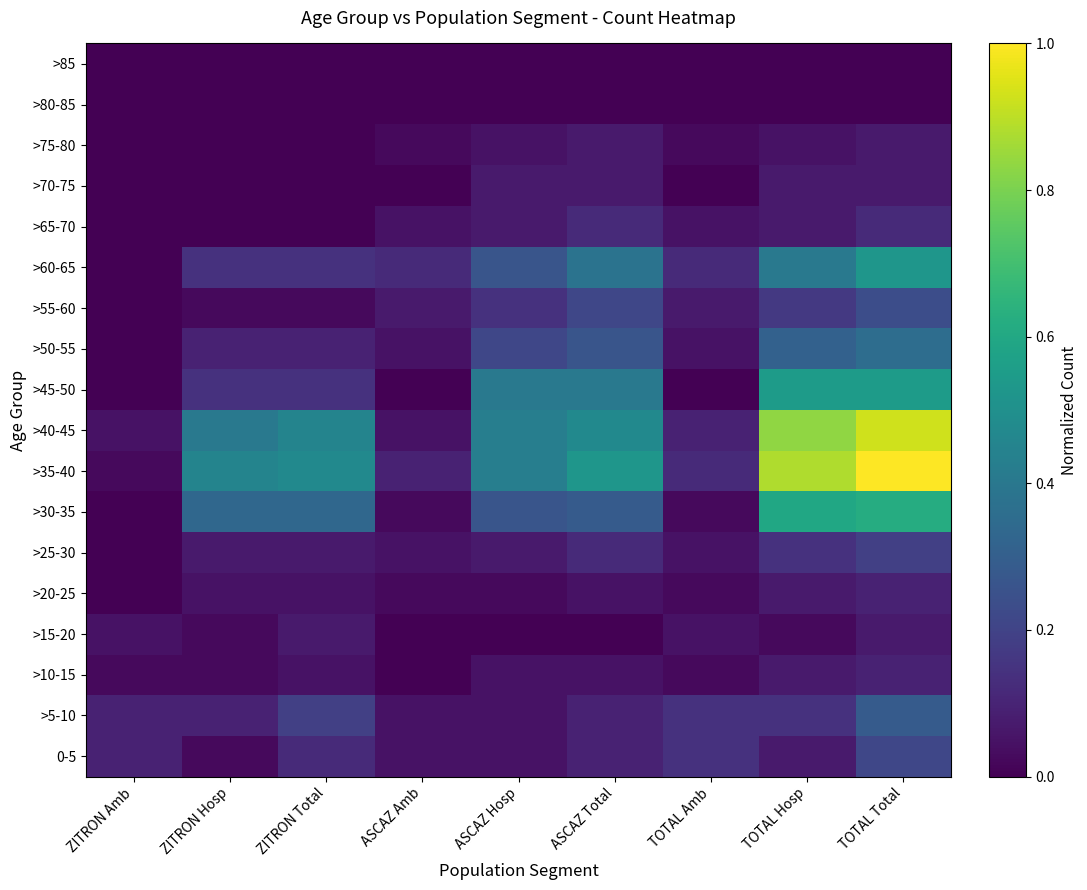

Which series changed the most between ZITRON Hosp and TOTAL Total?

>35-40